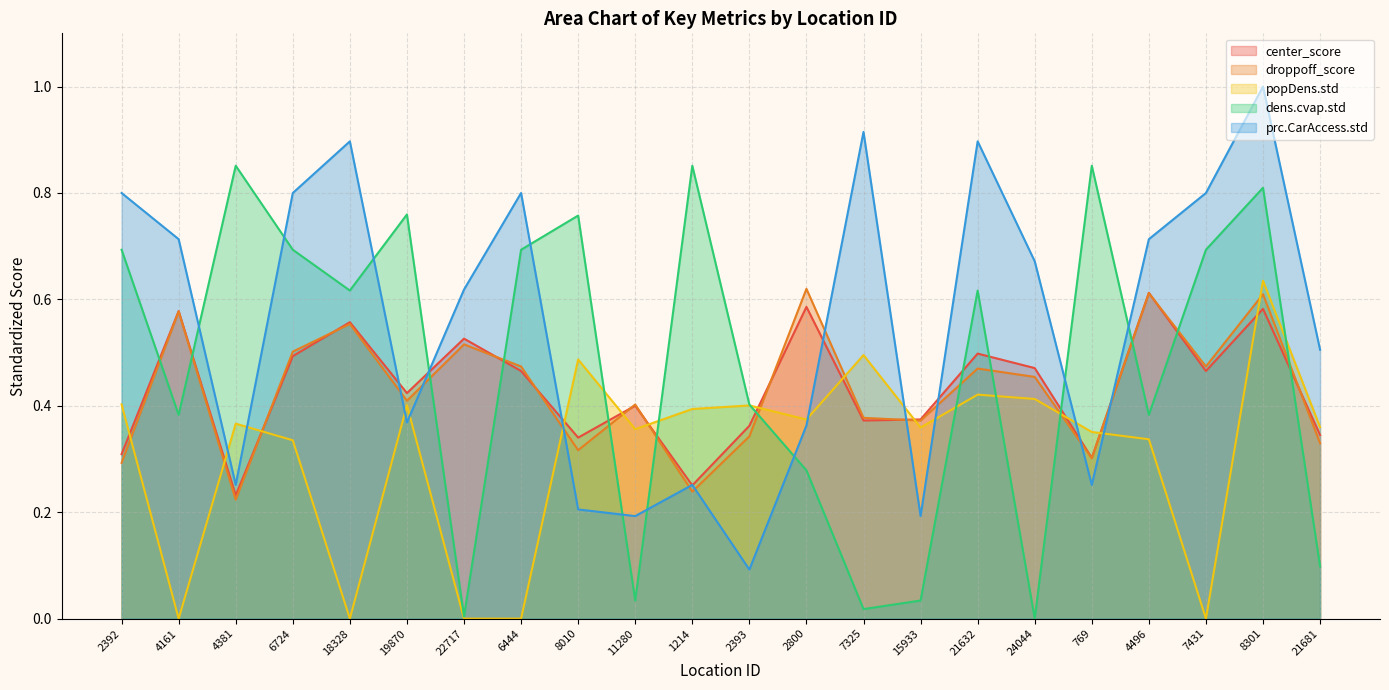

The droppoff_score series shows 0.6 at 4496. True or false?

True